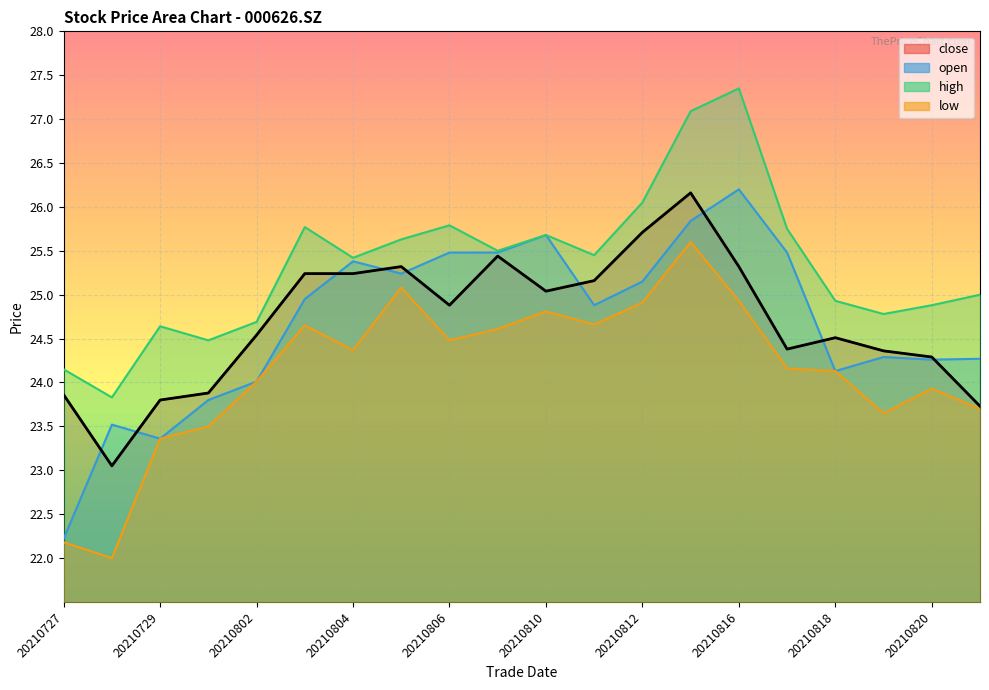

What value does the close series have at 20210809?

25.4